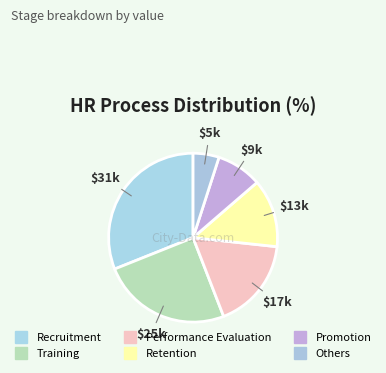

Does Training account for over 50% of the chart?

No